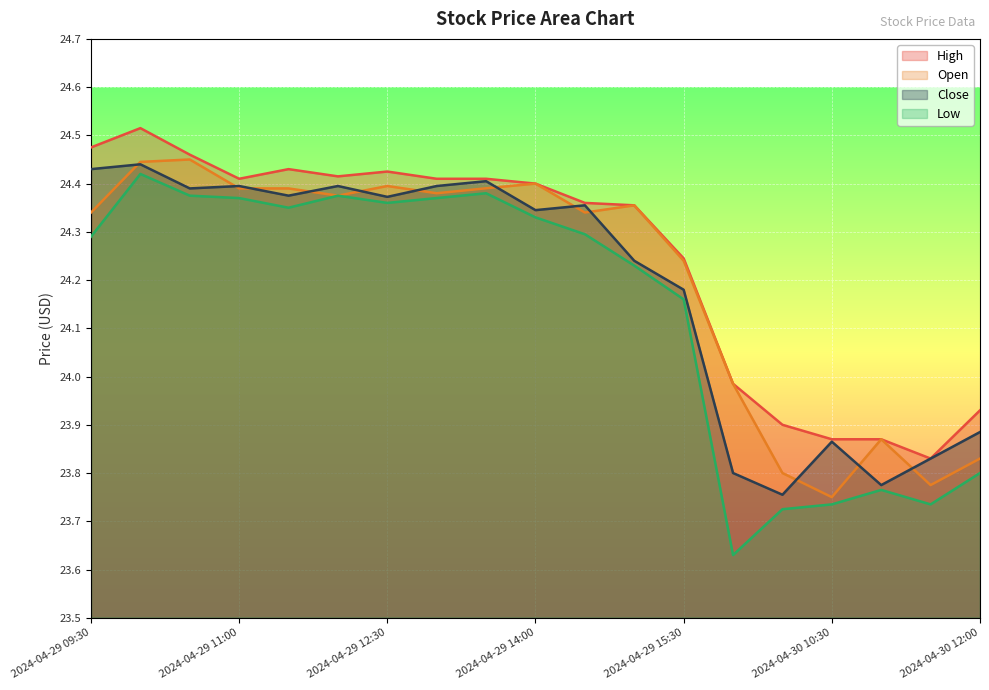

True or false: Low and Close cross at least once.

False